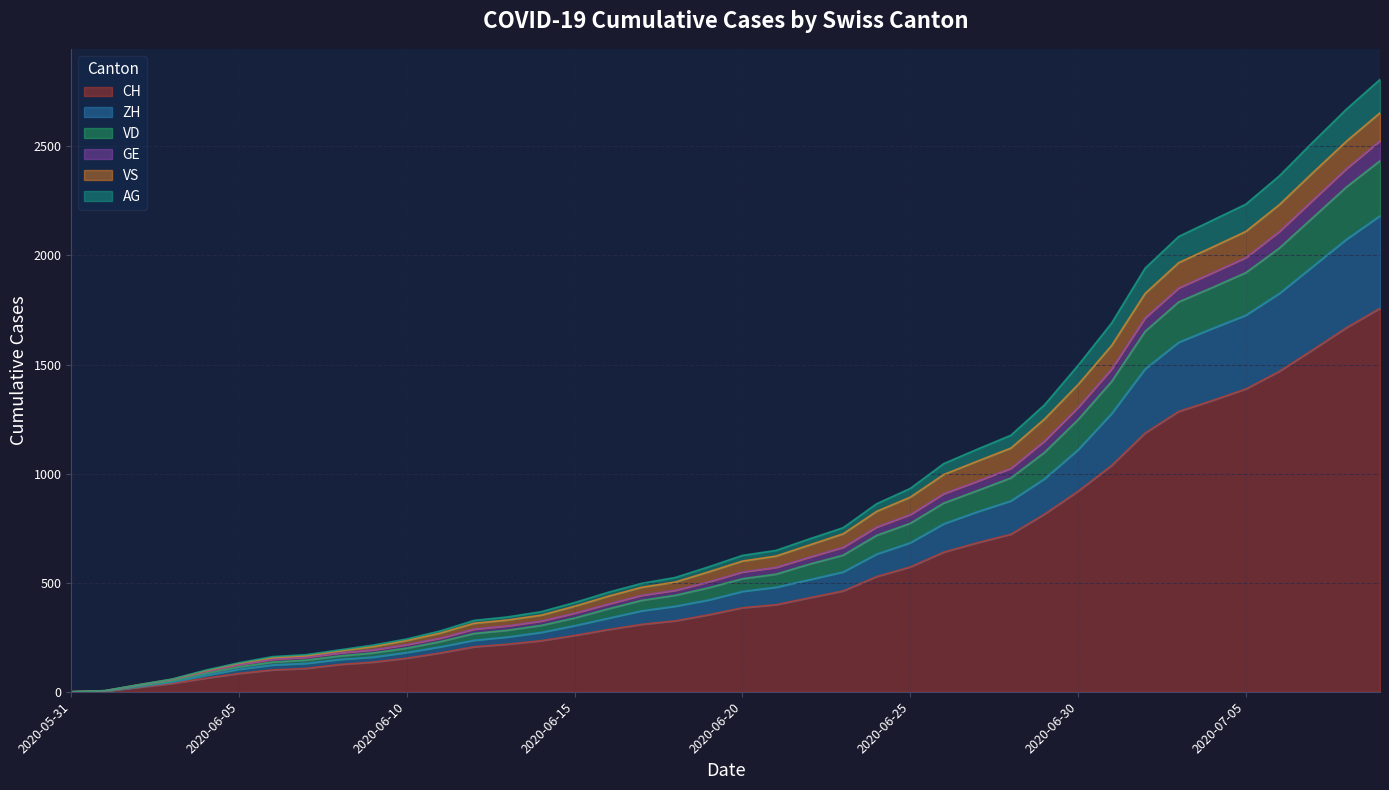

What is the maximum value for CH?

1758